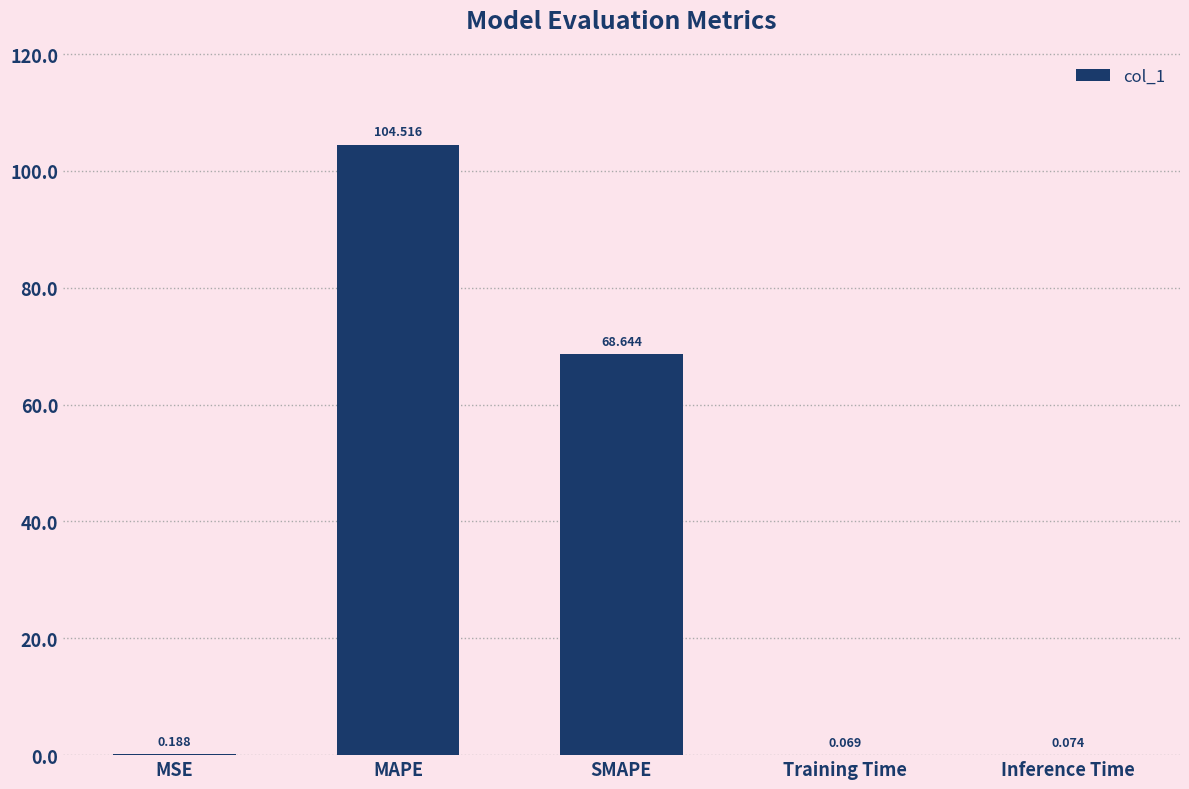

Reading left to right, extract all data points from this chart.

0.2	104.5	68.6	0.1	0.1